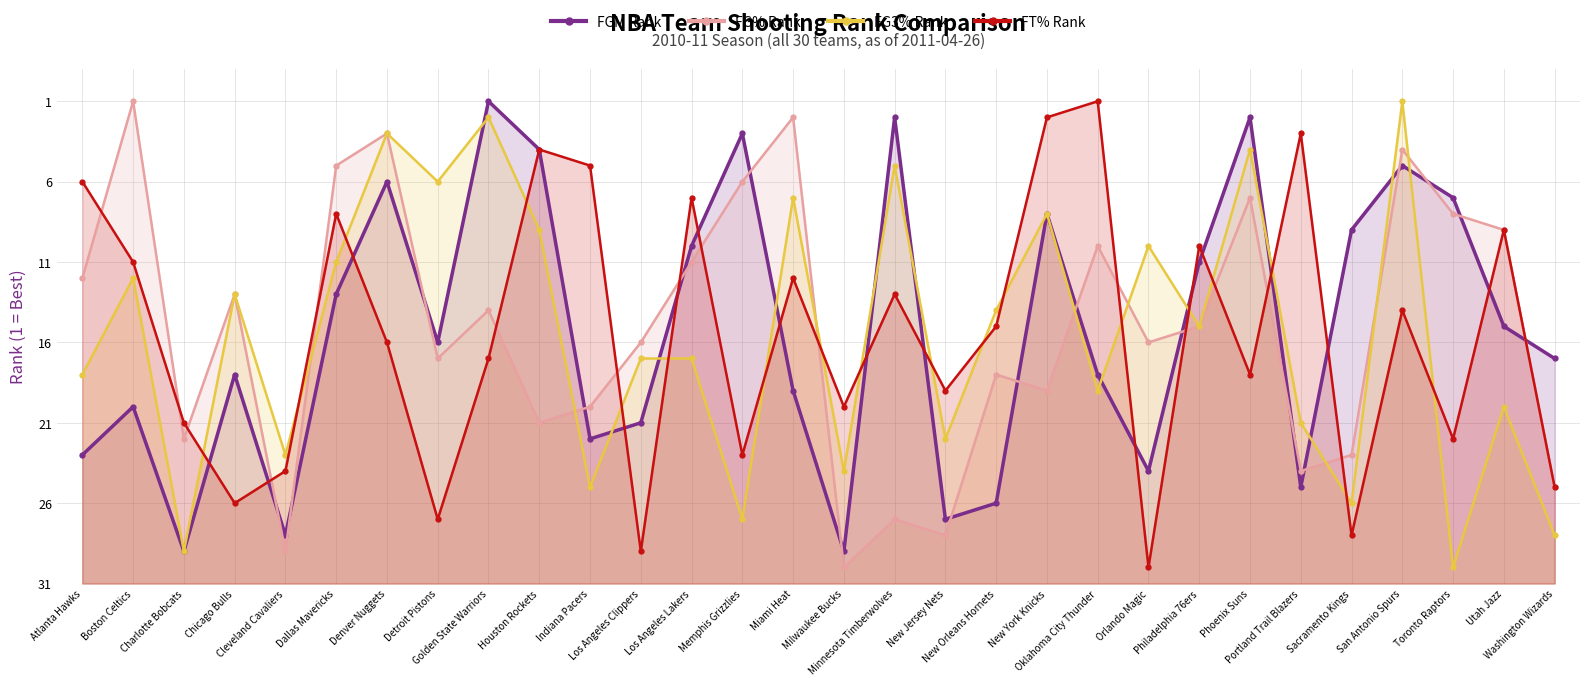

Count the number of data series in this chart.

4